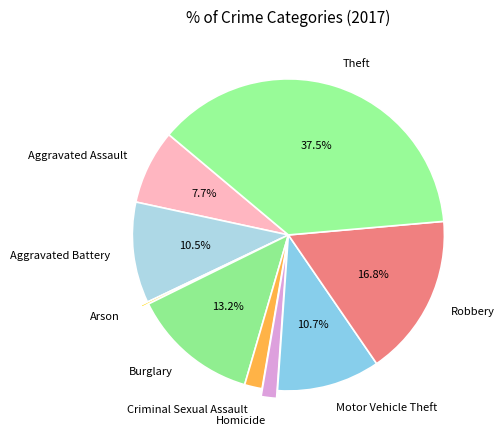

What percentage is the Burglary slice, to the nearest percent?

13%